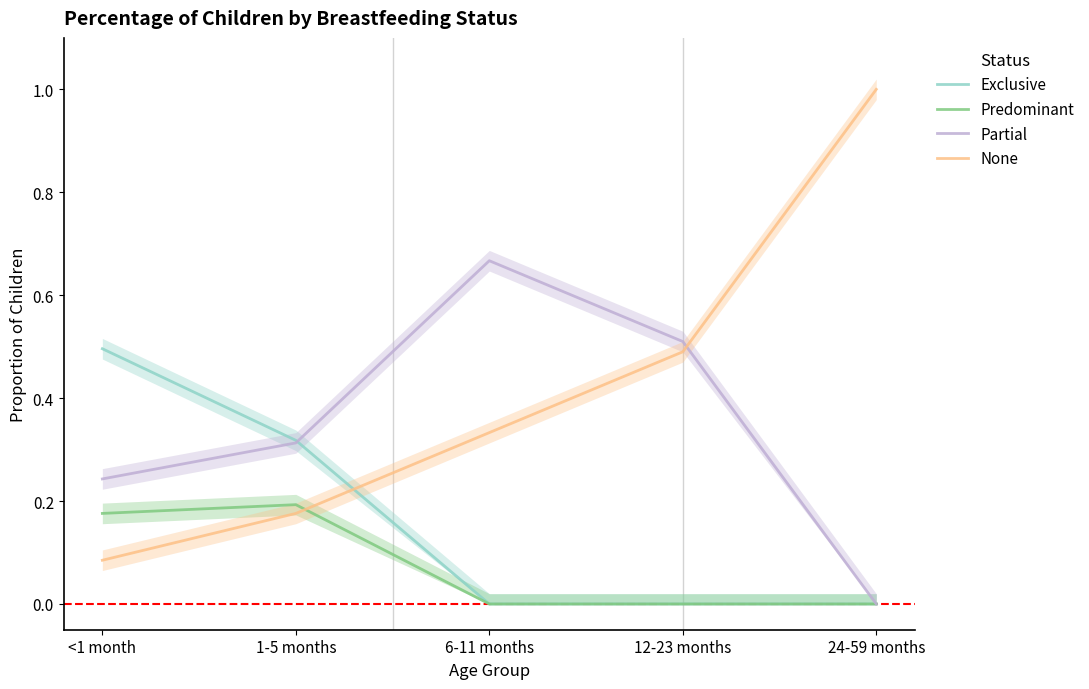

Which category has the lowest value in the None series?

<1 month